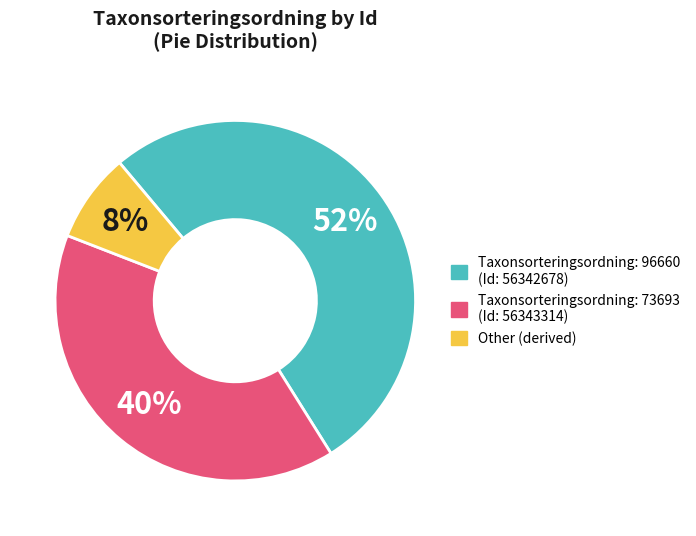

To the nearest percent, what is the average slice percentage?

33%